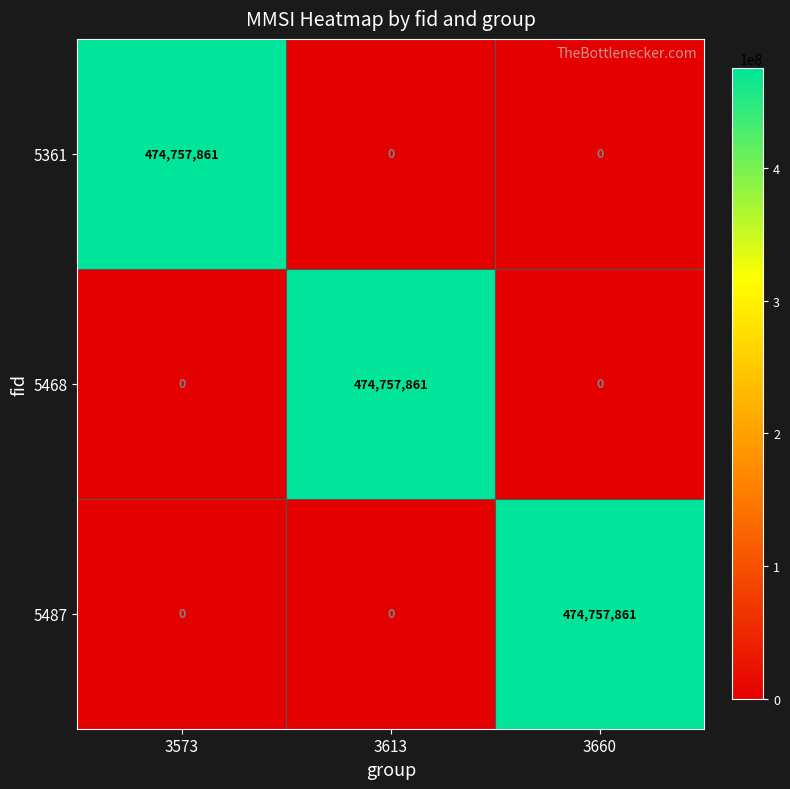

The 5468 series shows 0 at 3573. True or false?

True